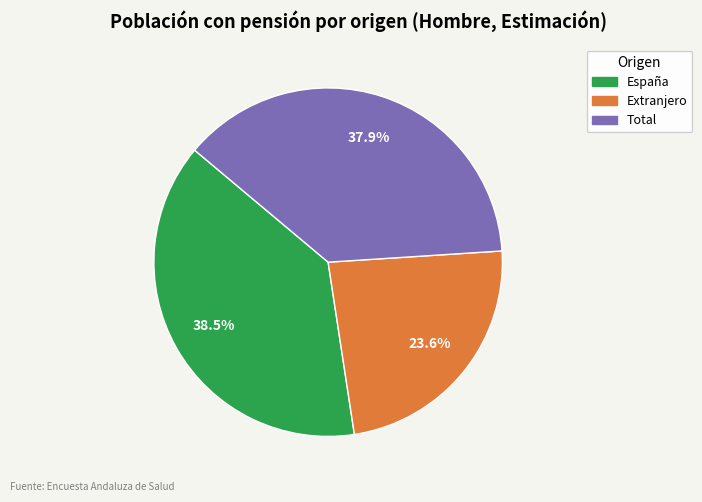

Is Extranjero the majority of the pie?

No